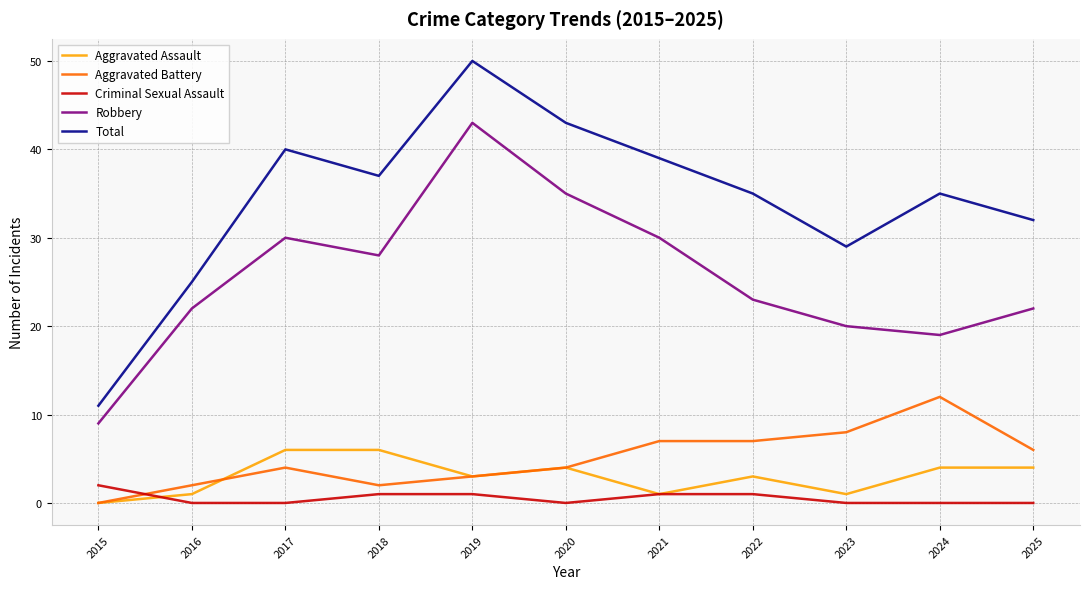

Rank the series by their maximum value, from highest to lowest.

Total, Robbery, Aggravated Battery, Aggravated Assault, Criminal Sexual Assault